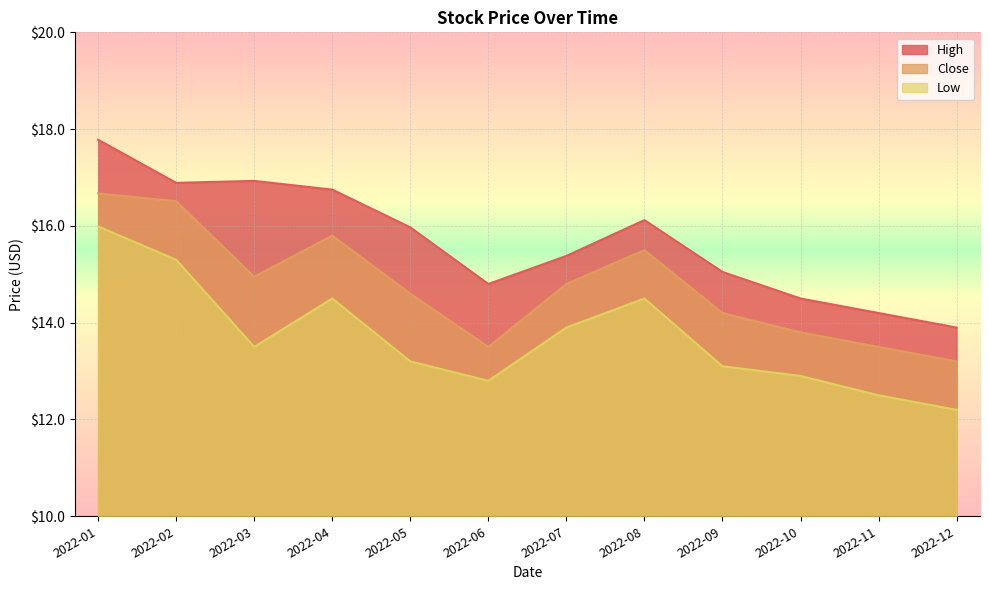

True or false: Low has more than 2 points higher than both neighbors.

False